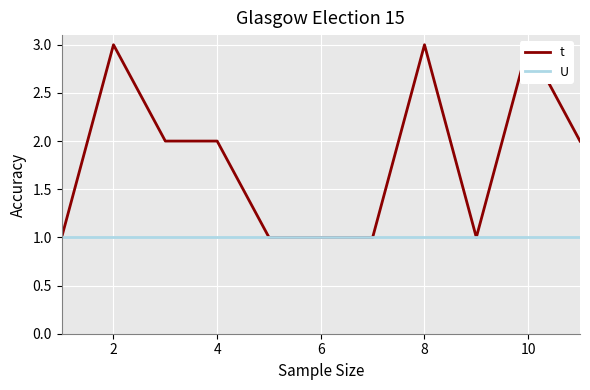

What are all the series names shown in the legend?

t, U